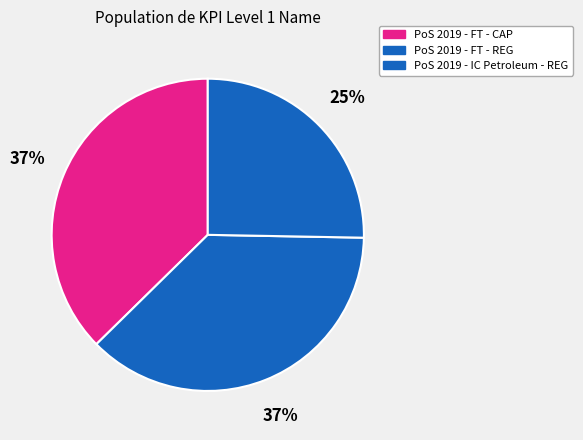

What percentage is NOT represented by PoS 2019 - IC Petroleum - REG?

74.7%